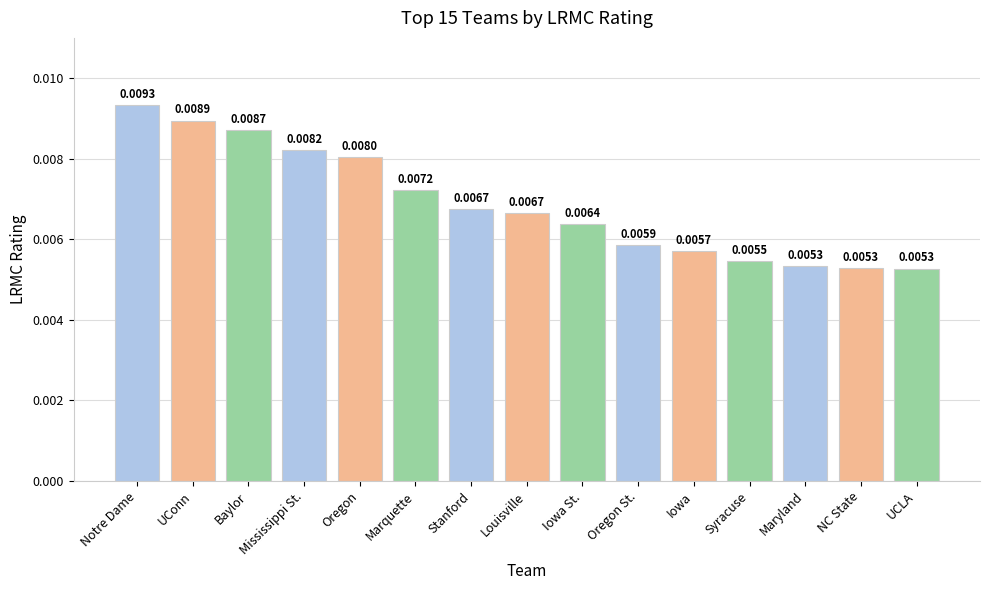

Which label corresponds to the largest value in the chart?

Notre Dame